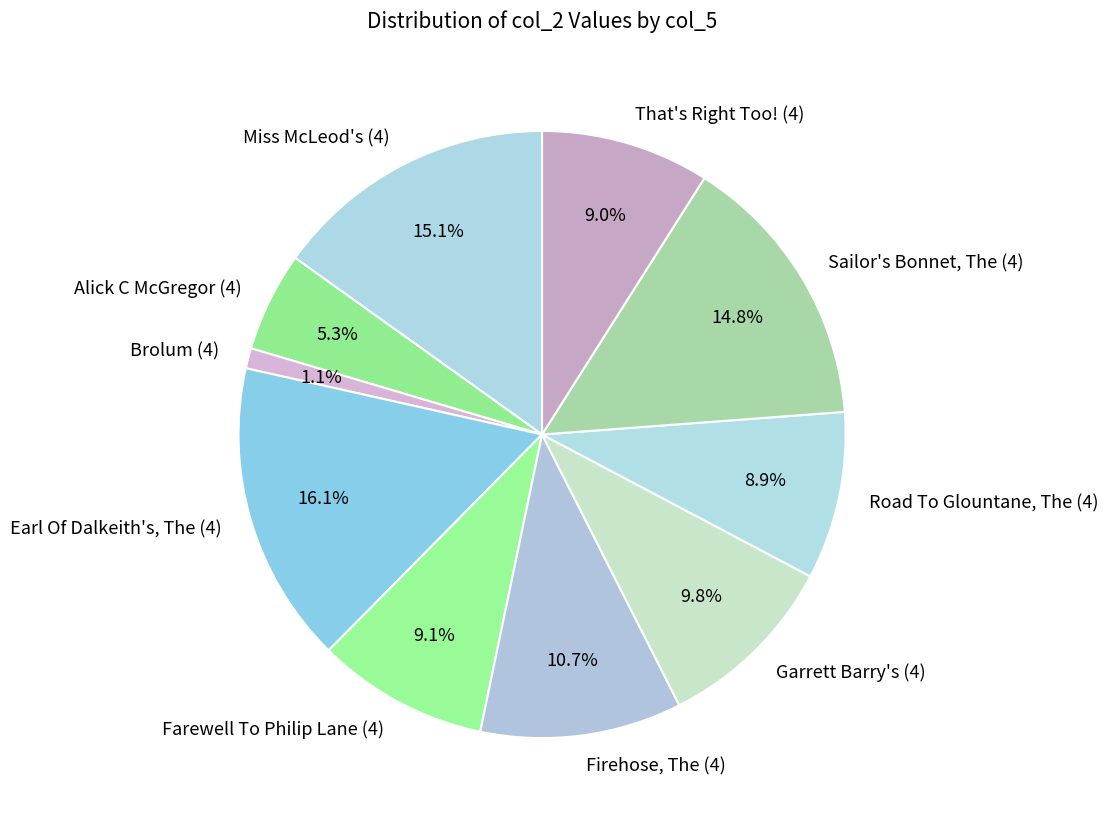

Is Farewell To Philip Lane (4) the majority of the pie?

No